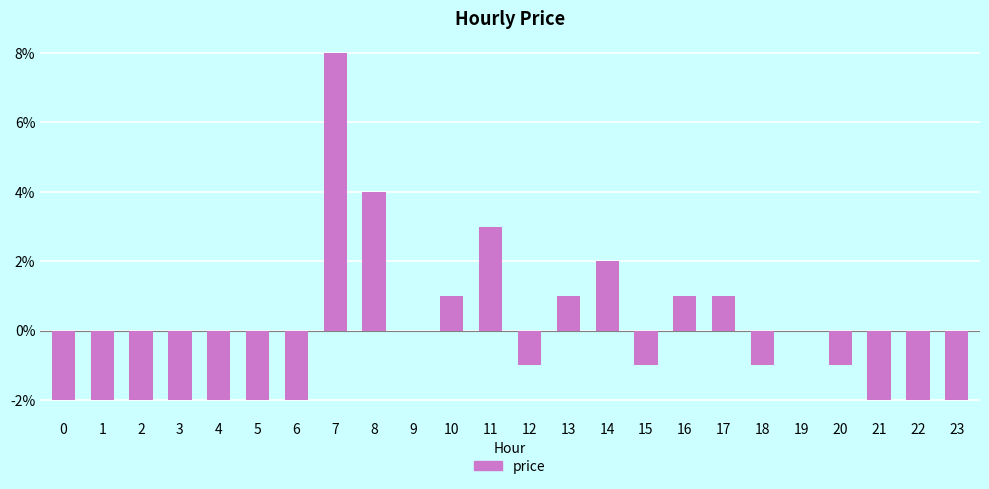

At which label is the value closest to 0?

9